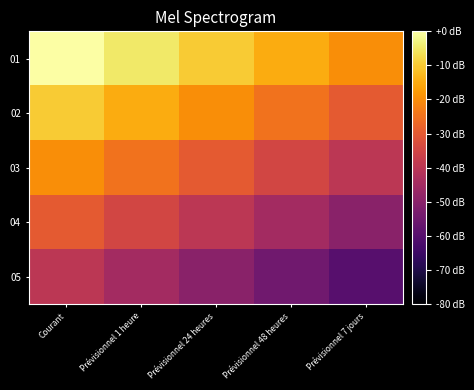

What is the difference between the highest and lowest values at Prévisionnel 1 heure?

40